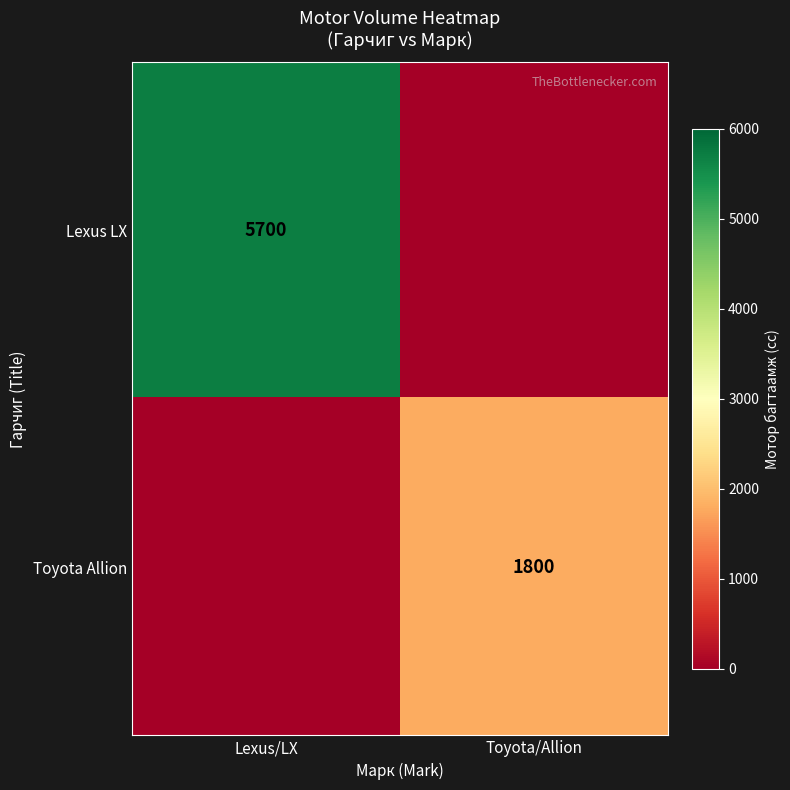

What is the spread (max minus min) of values at Toyota/Allion?

1800